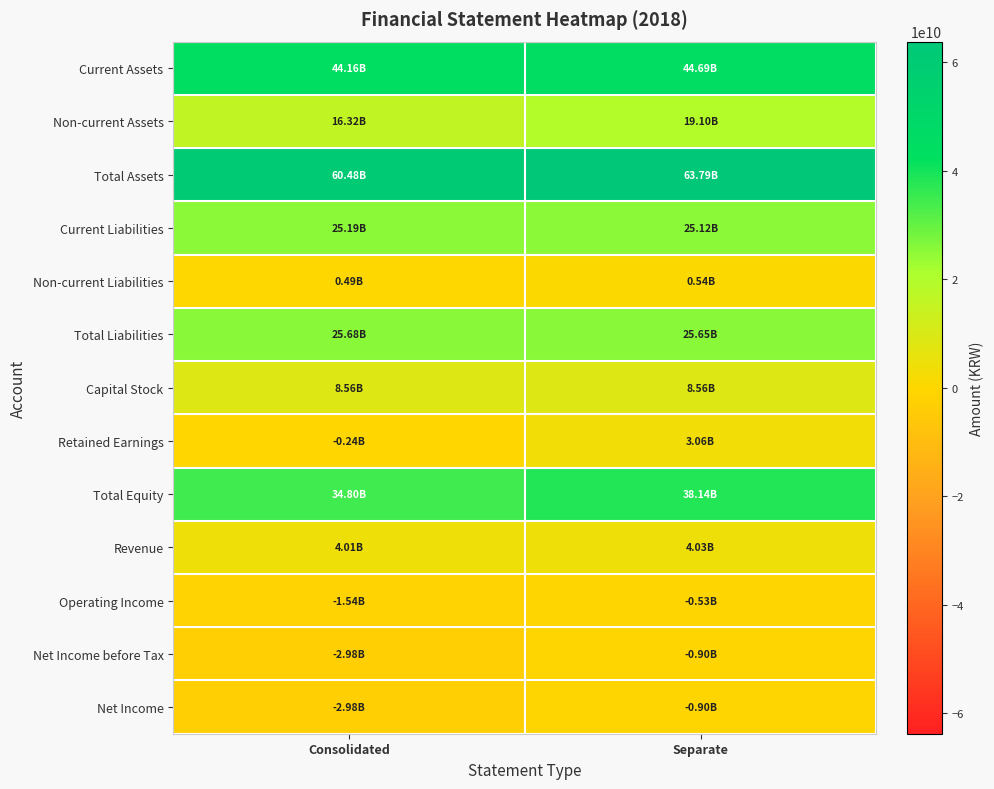

What is the spread (max minus min) of values at Consolidated?

63460098520